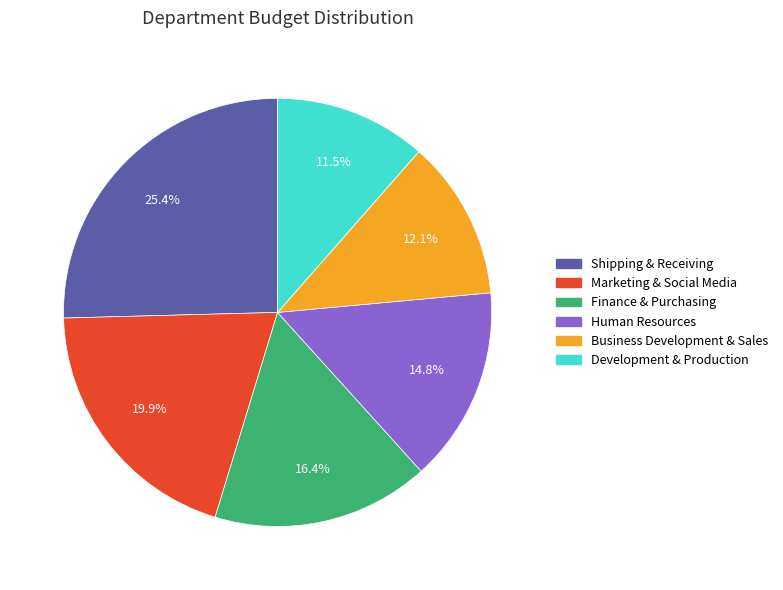

Which category has the smallest portion of the pie?

Development & Production